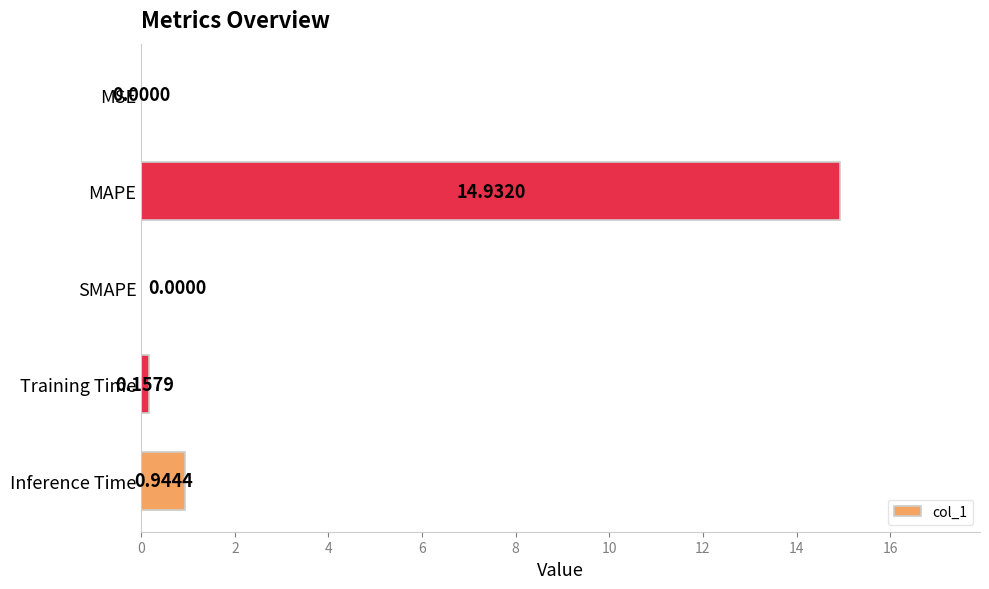

Which category has the highest value across all series?

MAPE